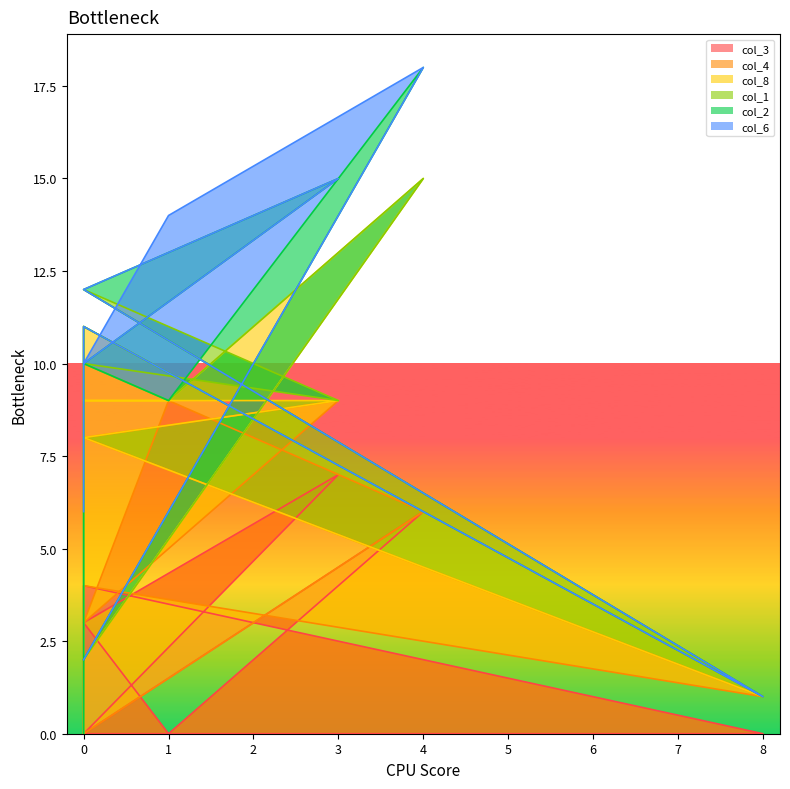

Where is the first local minimum for col_3?

1